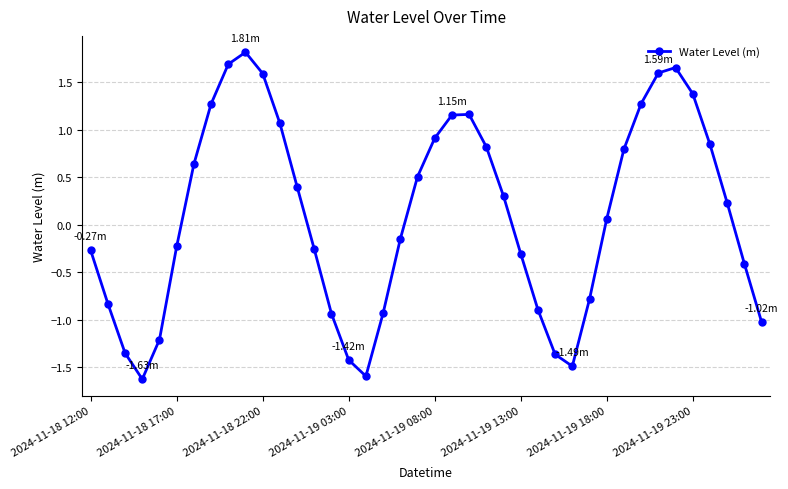

How many distinct data groups are displayed?

1